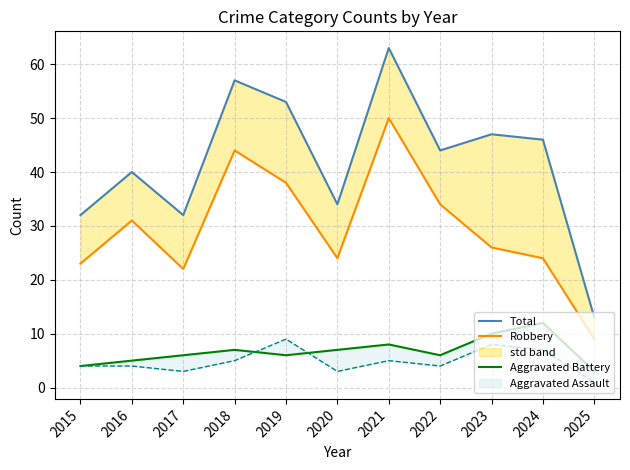

What is the difference between the second highest and minimum values in the Aggravated Battery series?

7